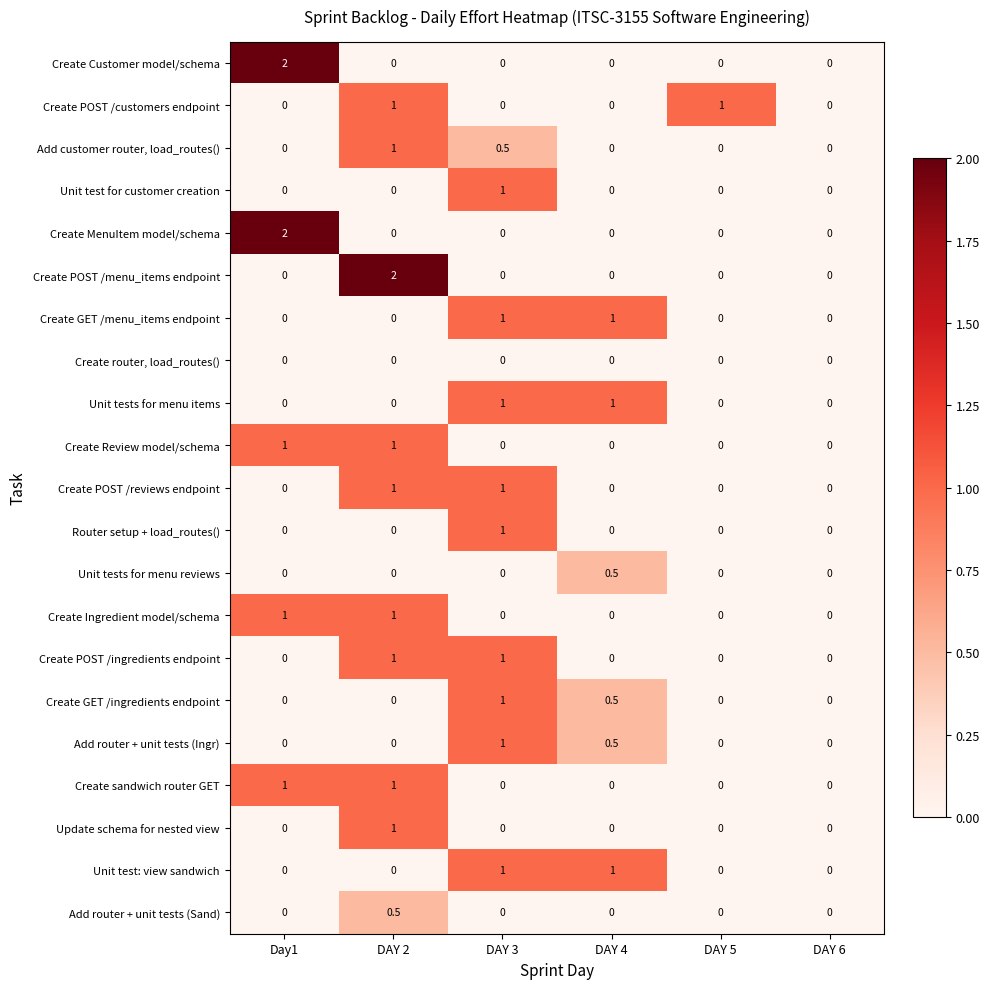

What is the spread (max minus min) of values at DAY 4?

1.0